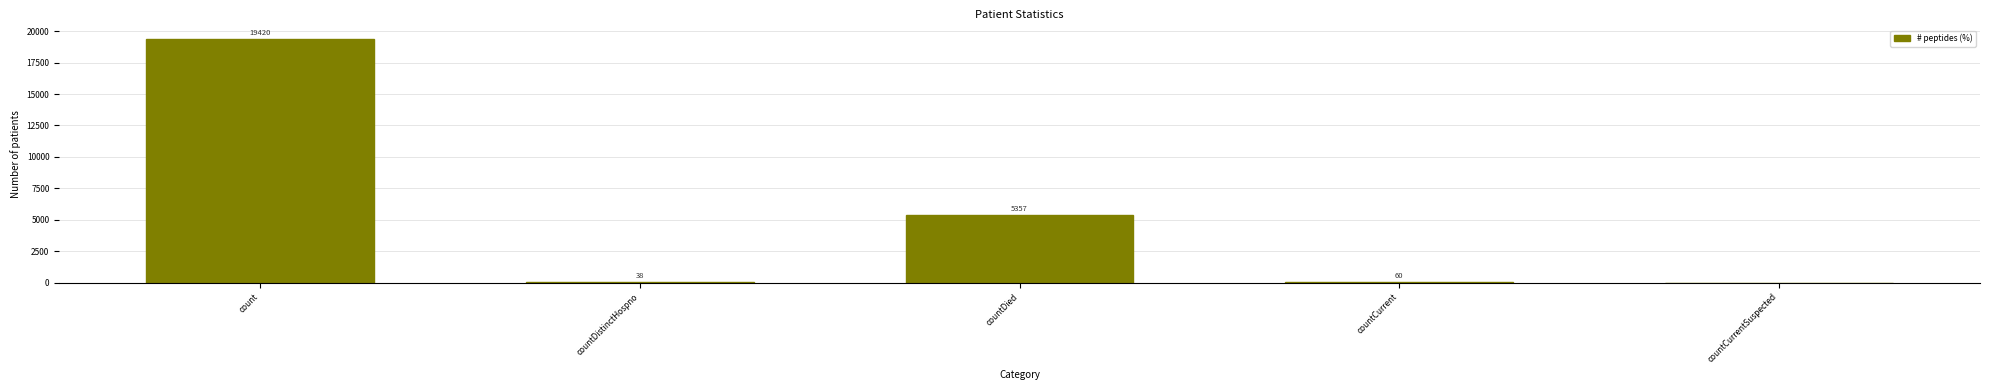

Which category has the highest value across all series?

count